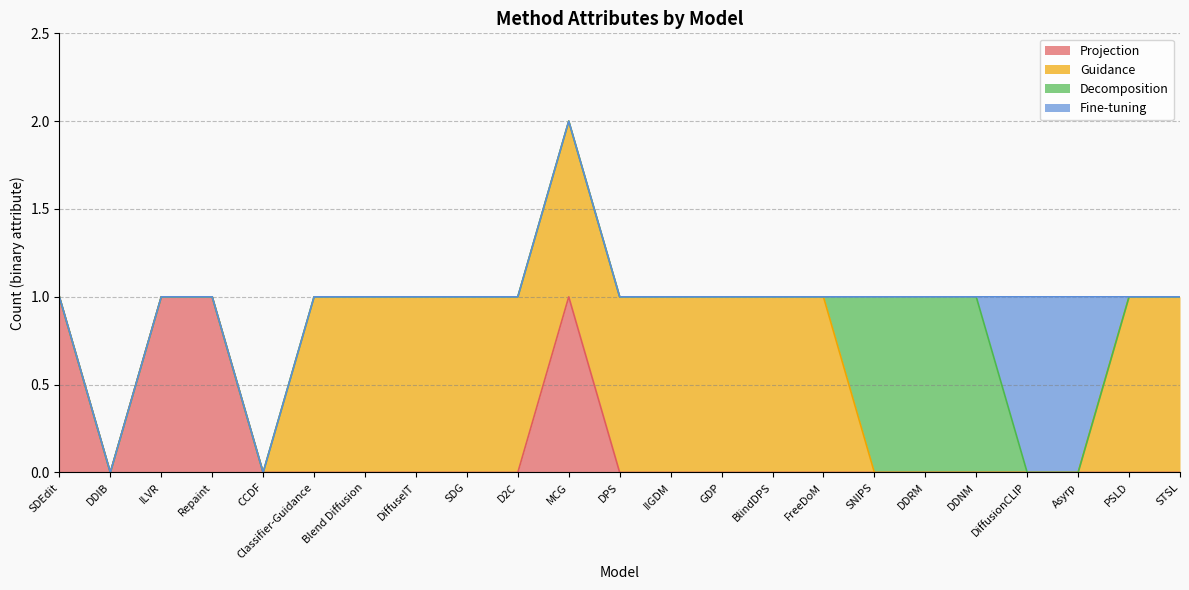

True or false: Guidance has a value of 1 at D2C.

True